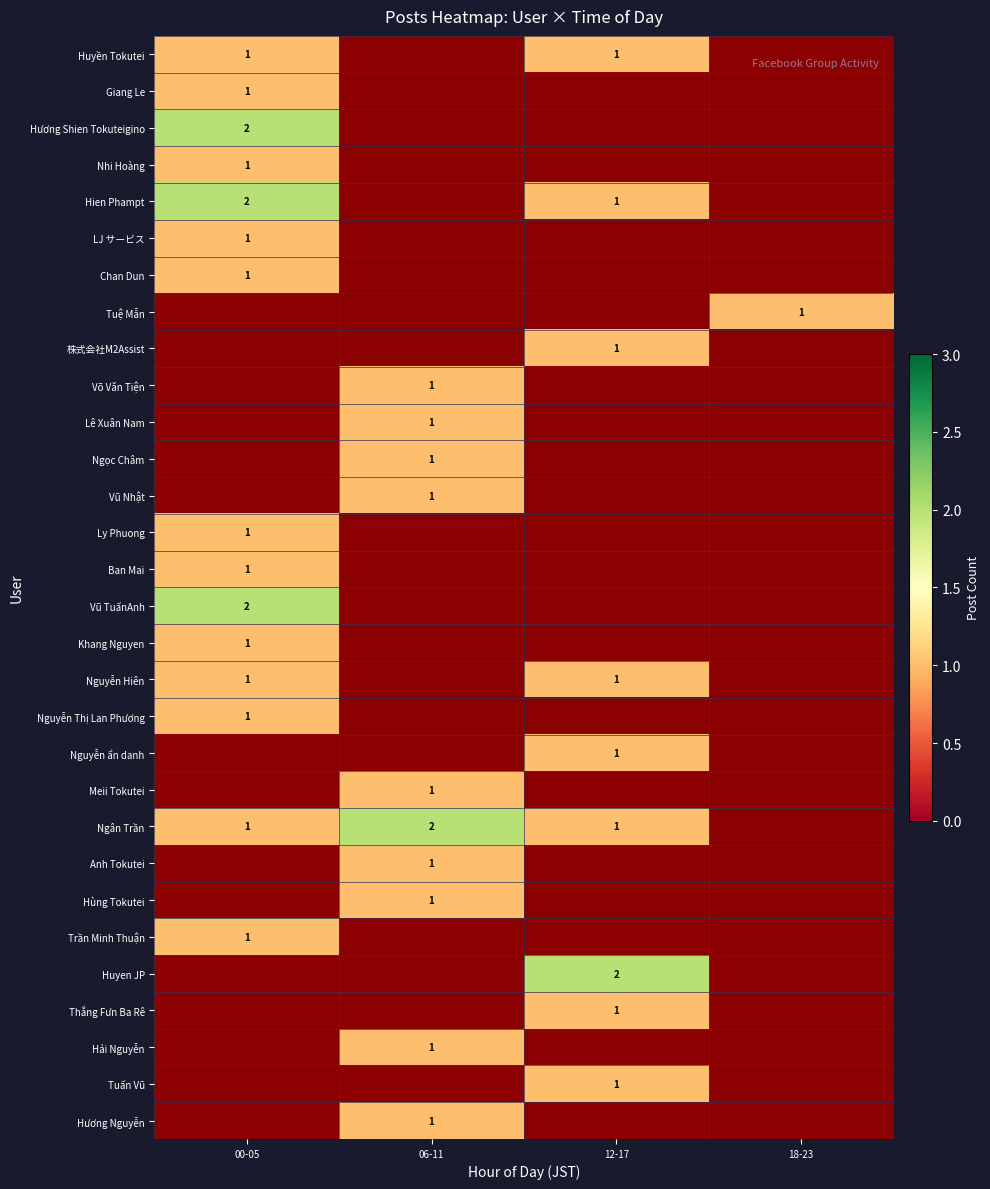

Which label corresponds to the largest value in the chart?

00-05